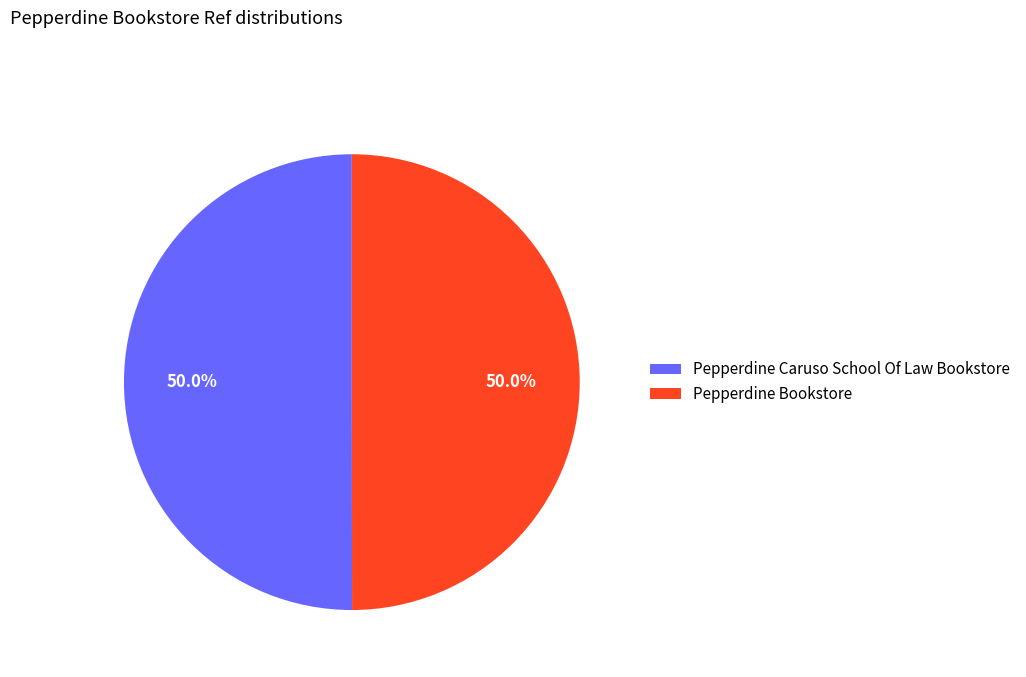

Approximately how many times larger is the value at Pepperdine Caruso School Of Law Bookstore compared to Pepperdine Bookstore?

1.0